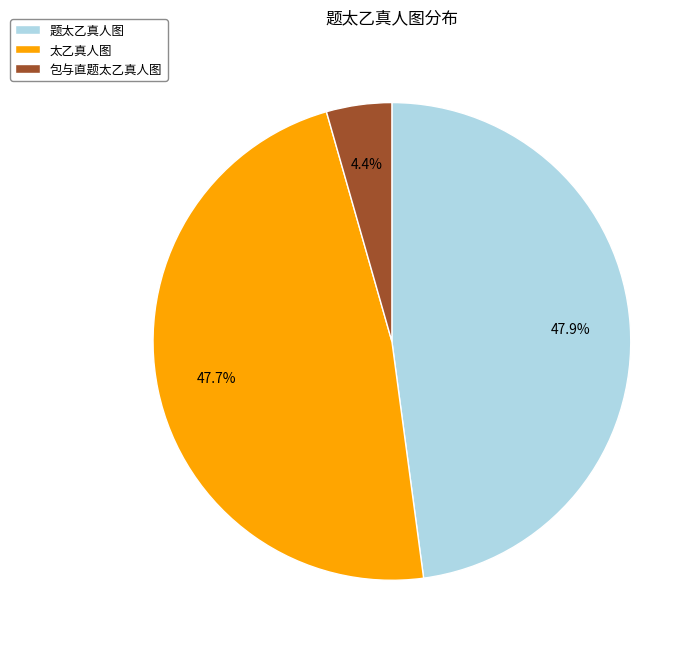

What is the ratio of the value at 太乙真人图 to the value at 包与直题太乙真人图?

10.8